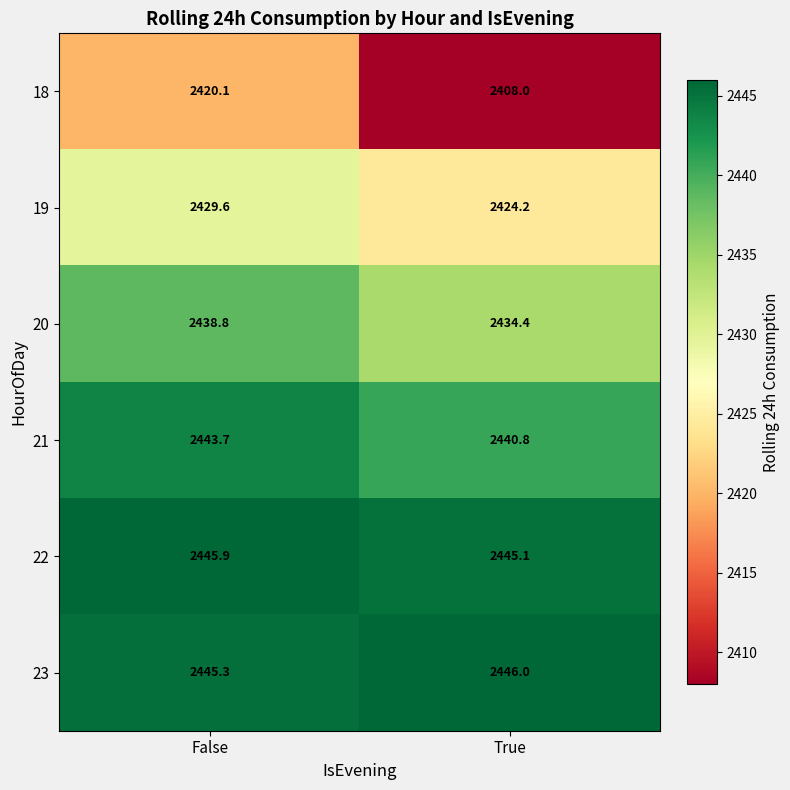

List the series in order of their peak value, highest first.

23, 22, 21, 20, 19, 18